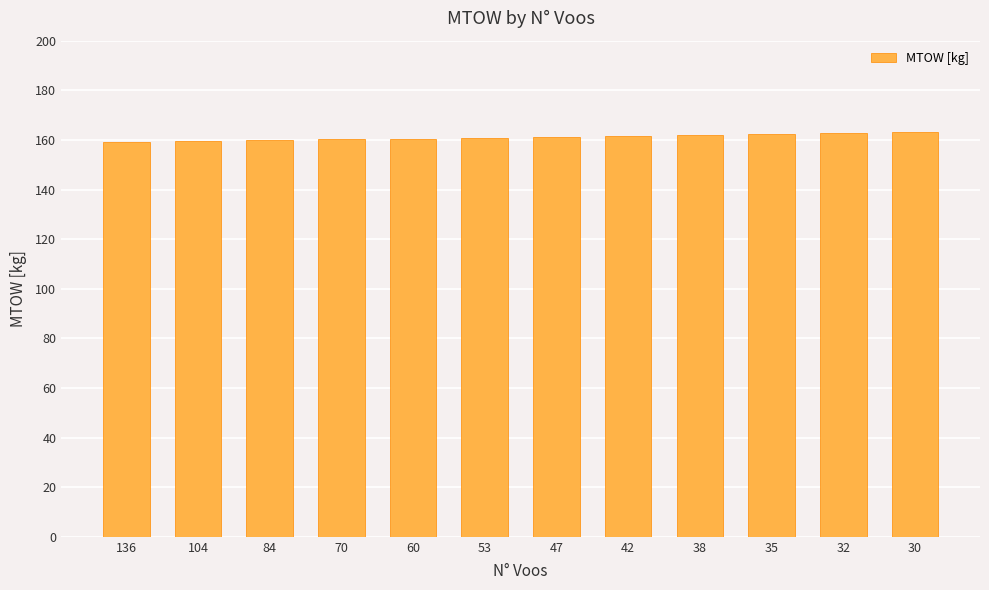

What is the difference between the second highest and second lowest values?

3.2